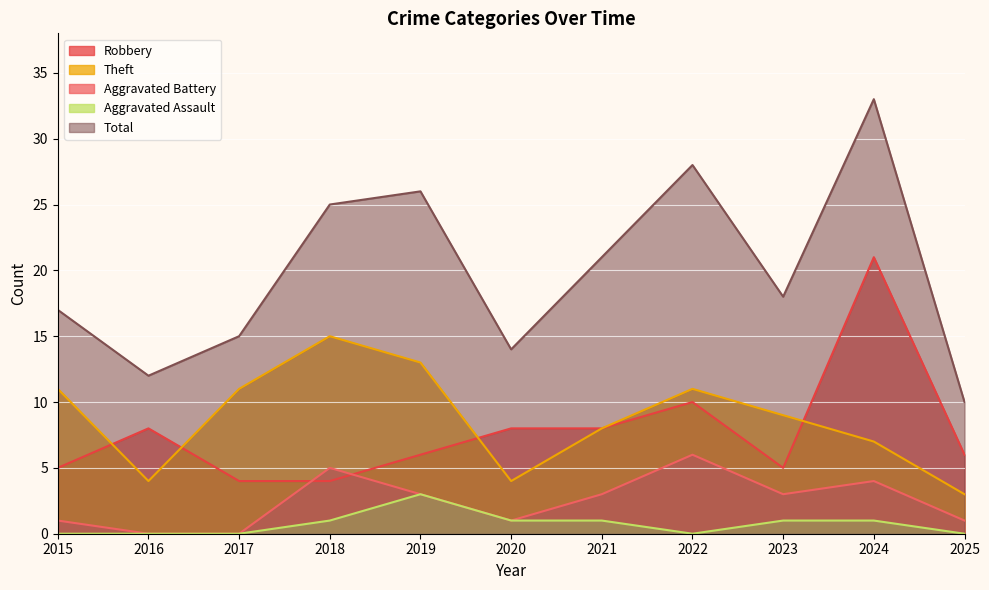

What is the greatest value displayed?

33